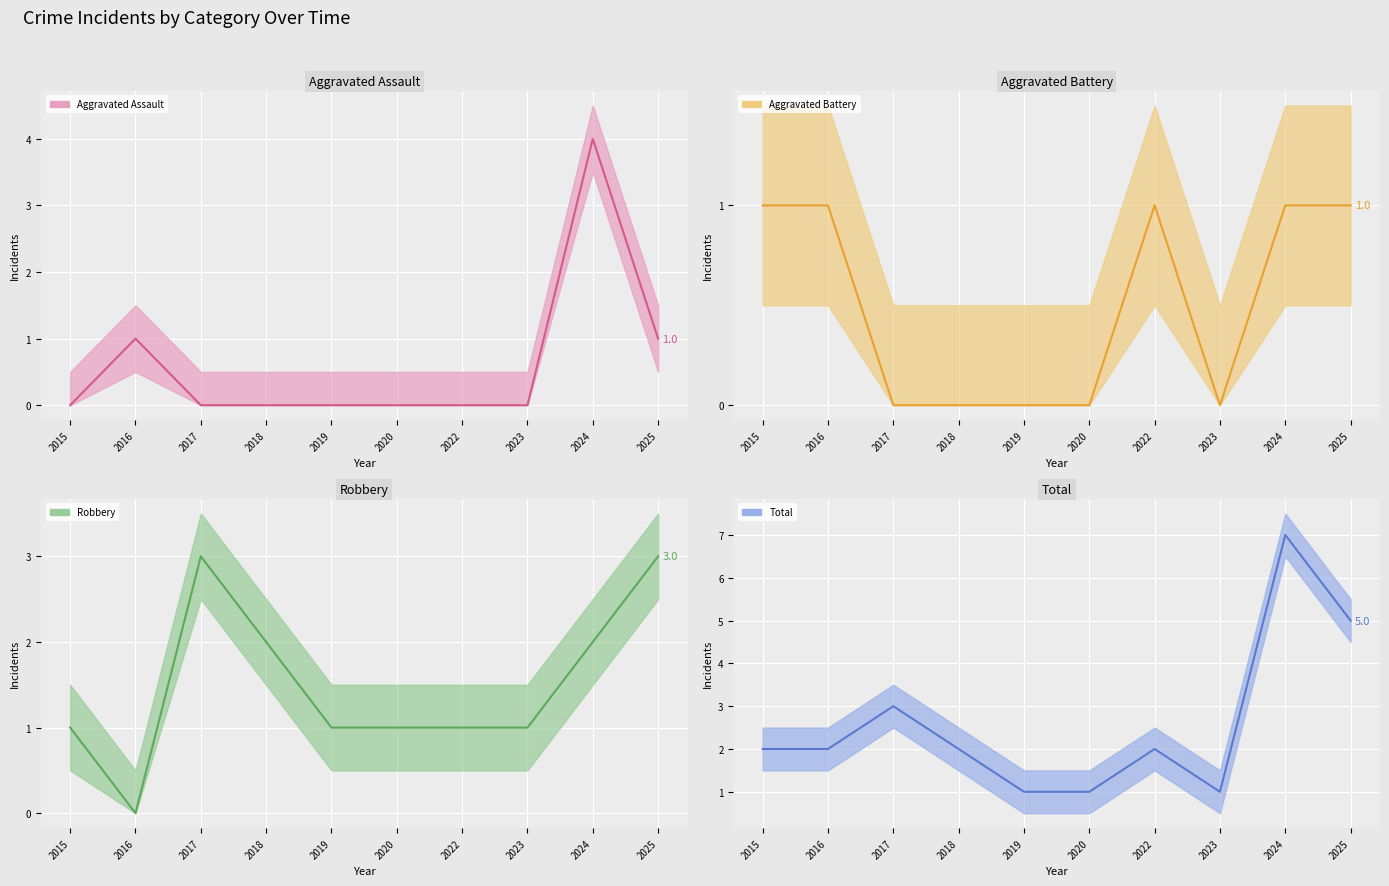

What is the value of the Aggravated Assault point at the 10th from the left?

1